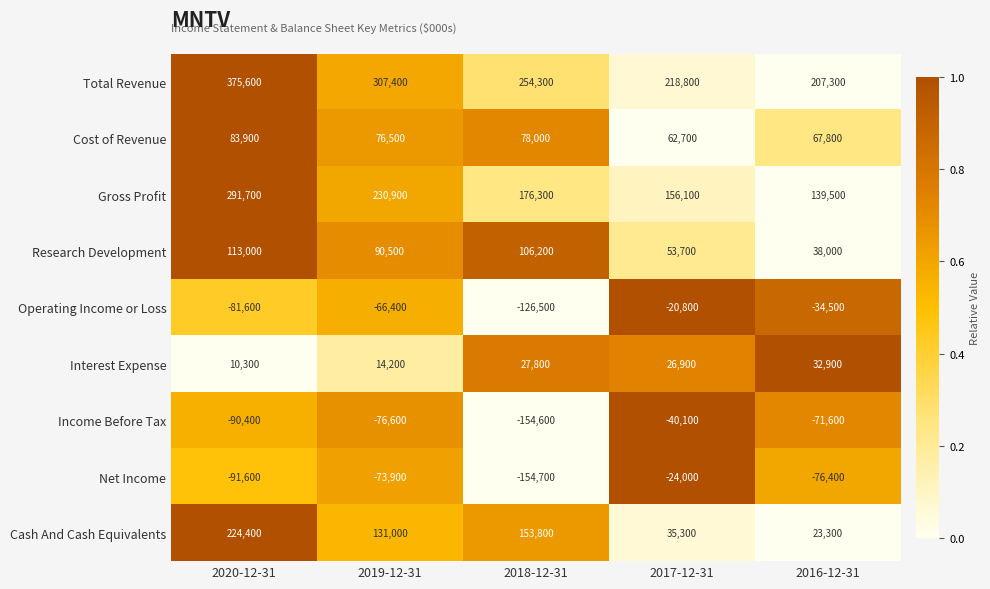

What is the greatest value displayed?

375600